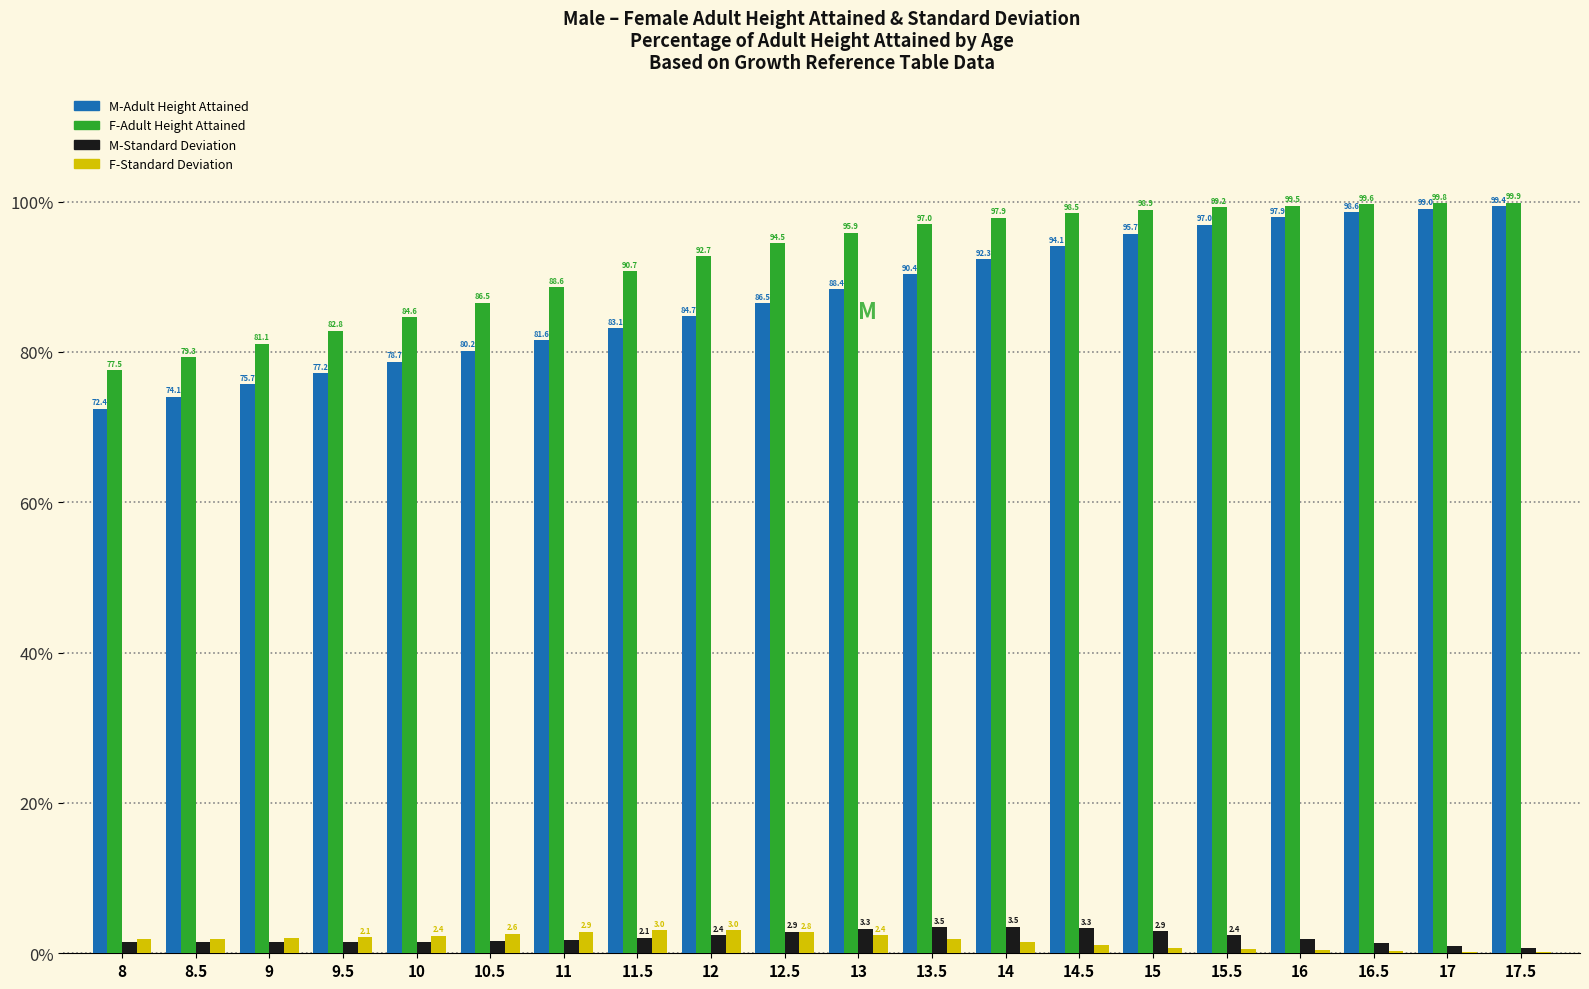

At which category is the sum across all series the highest?

17.5